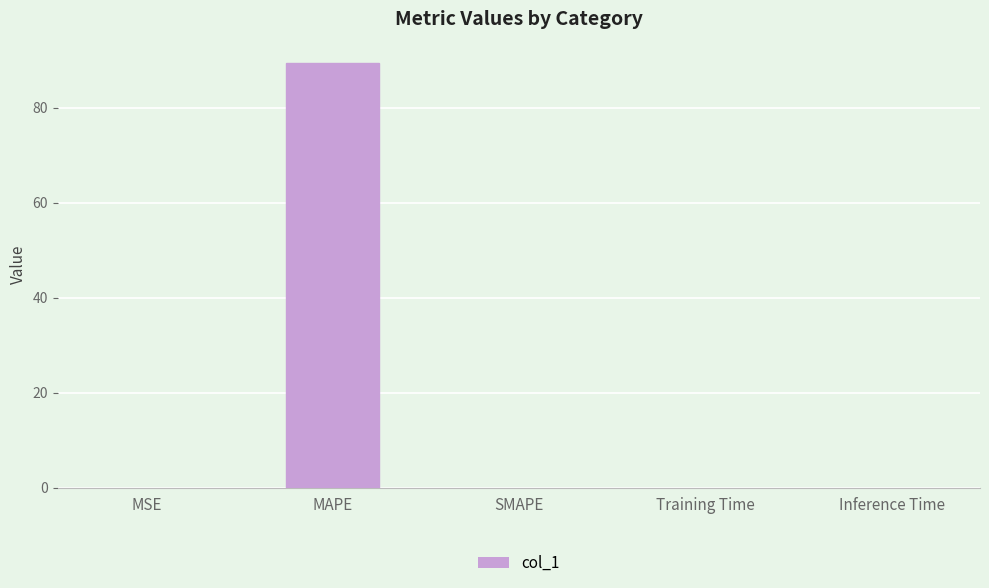

Which category has the highest value across all series?

MAPE